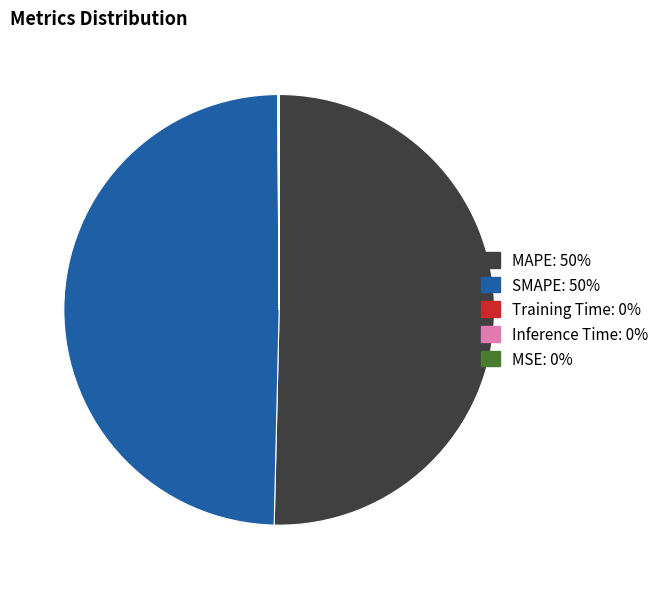

True or false: SMAPE accounts for 50% of the total.

True